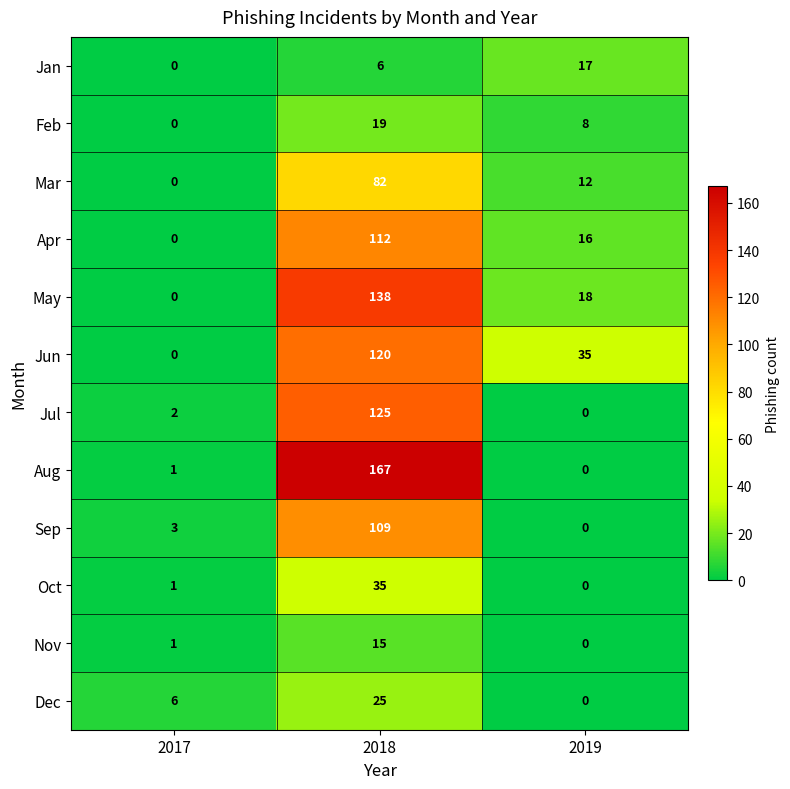

At which category is the sum across all series the highest?

2018